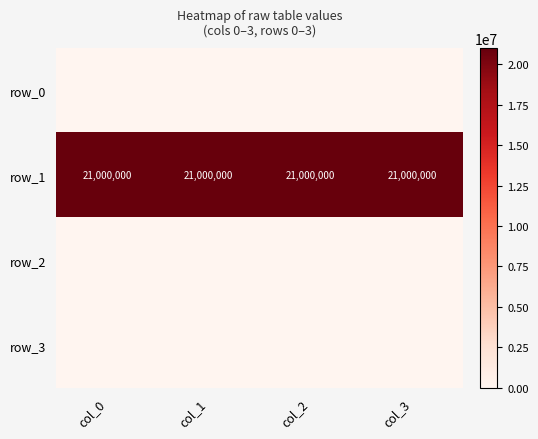

At which category is the sum across all series the highest?

col_0